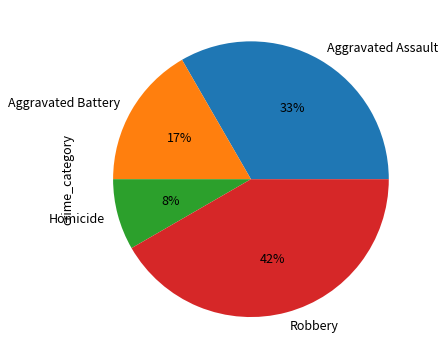

To the nearest percent, what is the average slice percentage?

25%